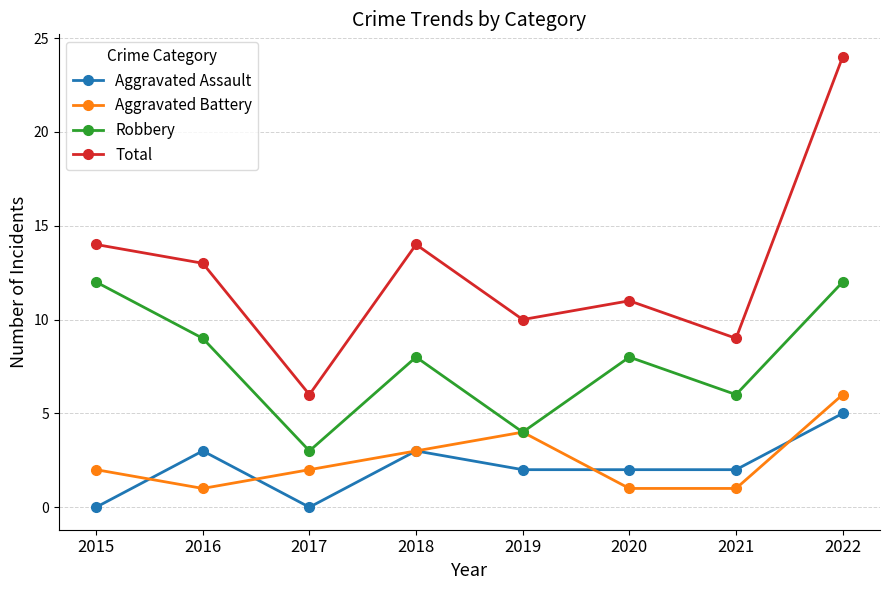

The value of Robbery at 2016 is 9. True or false?

True